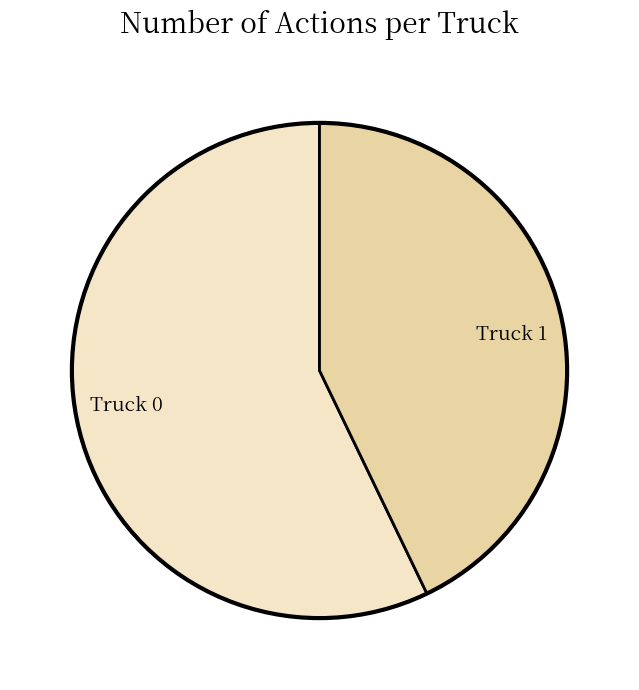

Do Truck 1 and Truck 0 together represent more than half of the pie?

Yes